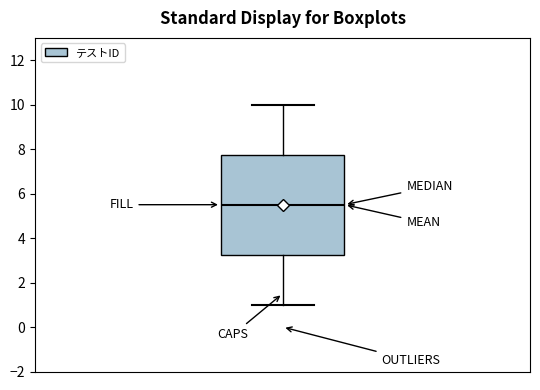

Transcribe this box plot: give where the median line is, the range the box spans, and where the two whiskers end, as read against the y-axis. The values are not printed on the chart, so give them approximately, as read against the axis.

median 5.6, box 3.2 to 7.8, whiskers 1.0 to 10.0